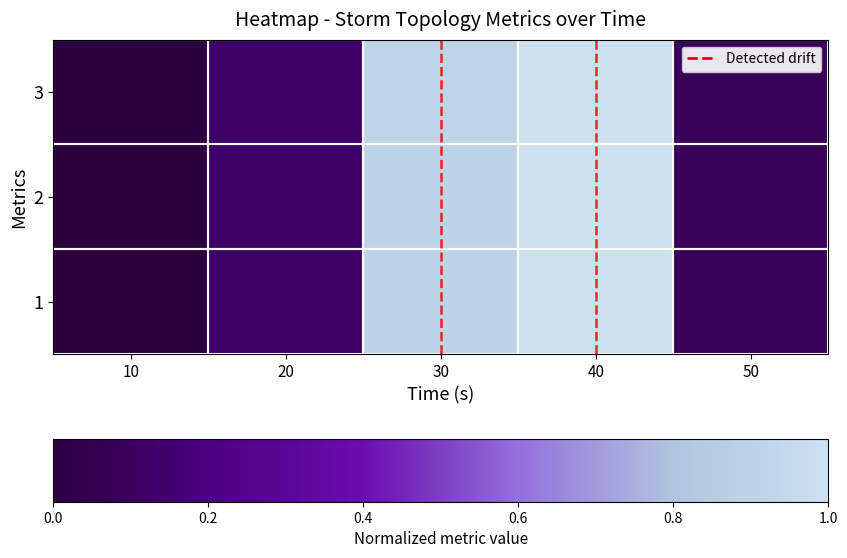

Reading left to right, list all the values displayed in this chart.

1: 10=0.0	20=0.1	30=0.9	40=1.0	50=0.1
2: 10=0.0	20=0.1	30=0.9	40=1.0	50=0.1
3: 10=0.0	20=0.1	30=0.9	40=1.0	50=0.1